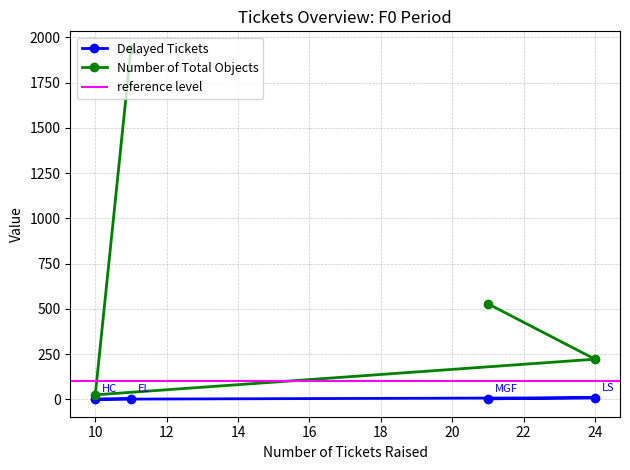

What is the maximum value for Number of Total Objects?

1936